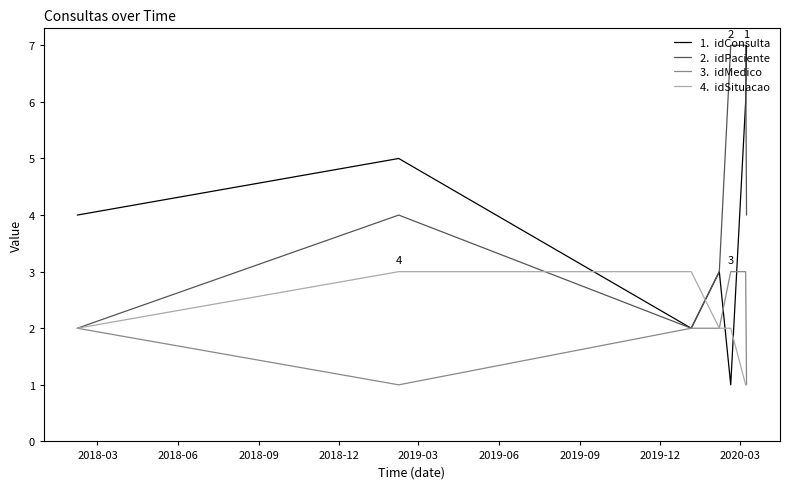

What is the greatest value displayed?

7